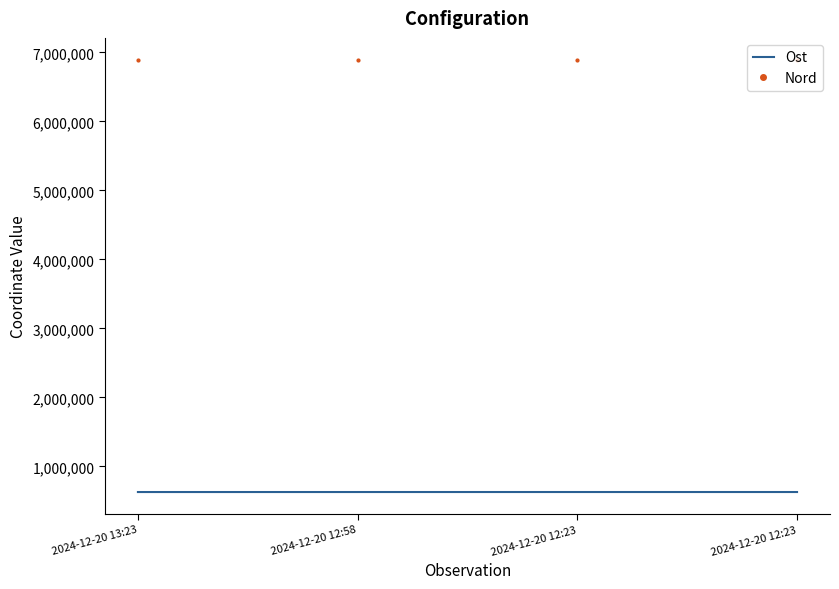

What is the label of the 3rd point from the left?

2024-12-20 12:23